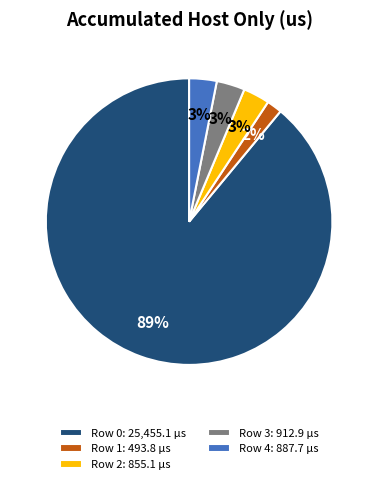

Which category has the smallest portion of the pie?

Row 1